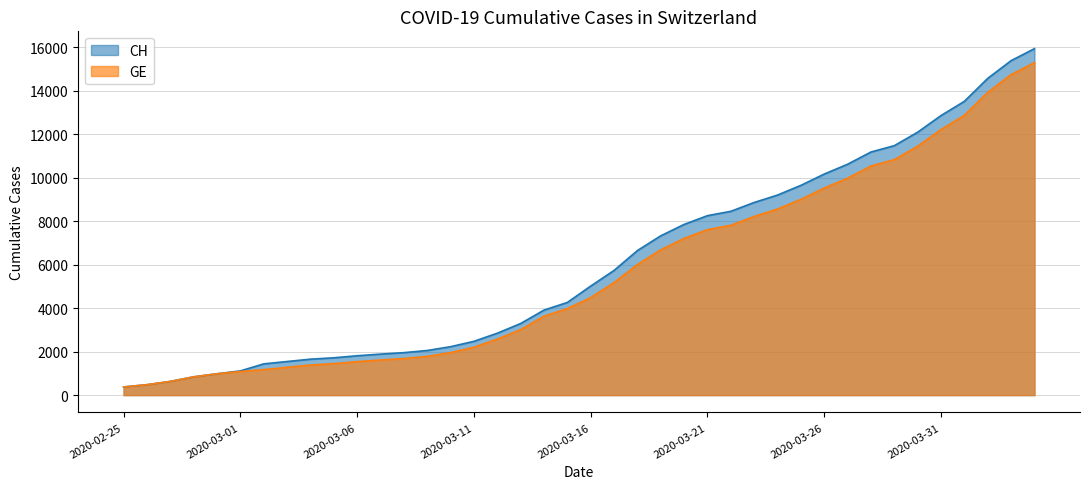

The value of GE at 2020-02-29 is 608. True or false?

False